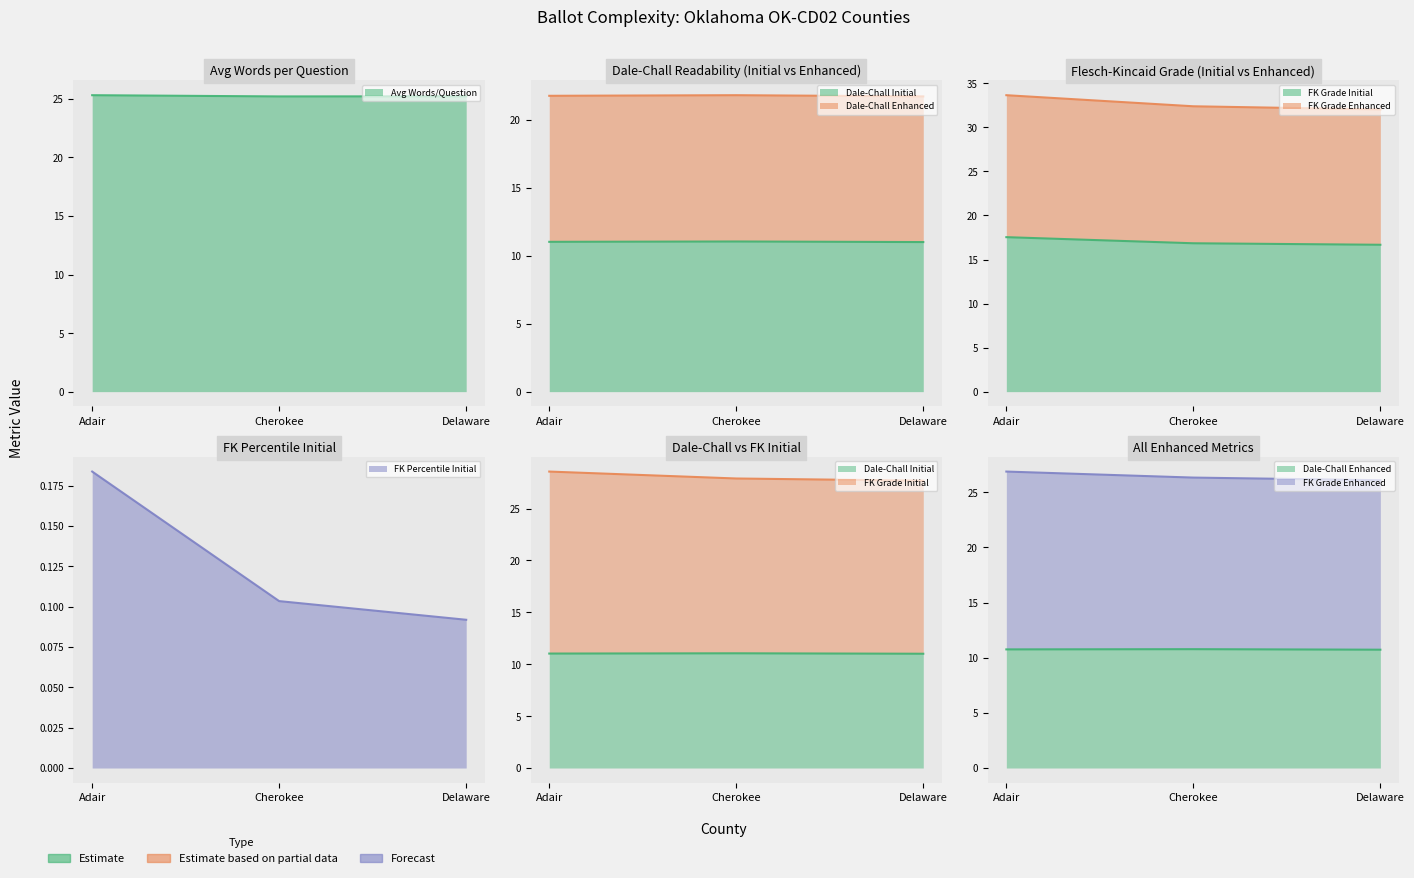

At which category does the chart reach its peak across all series?

Adair